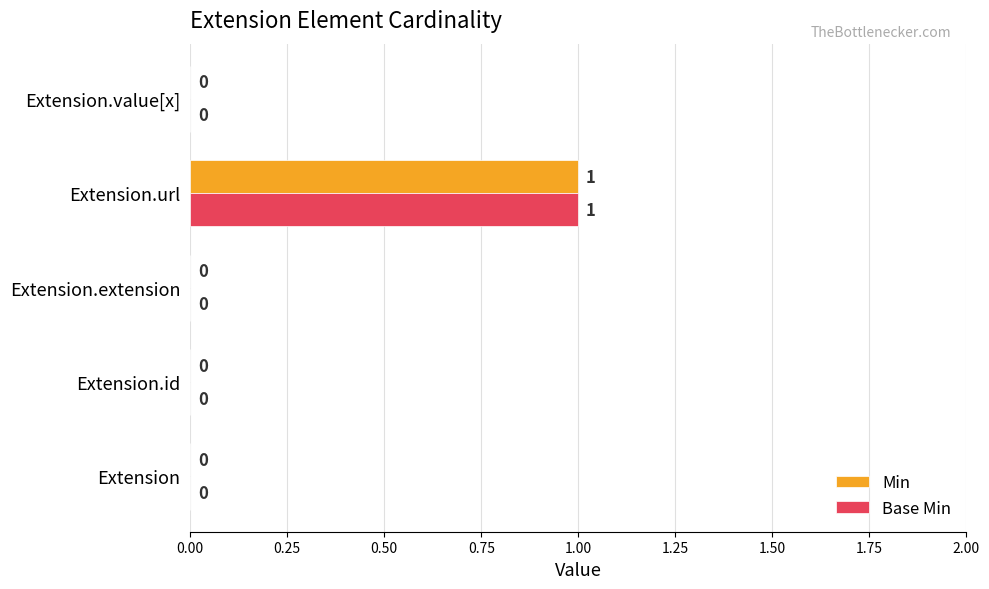

What are all the series names shown in the legend?

Min, Base Min